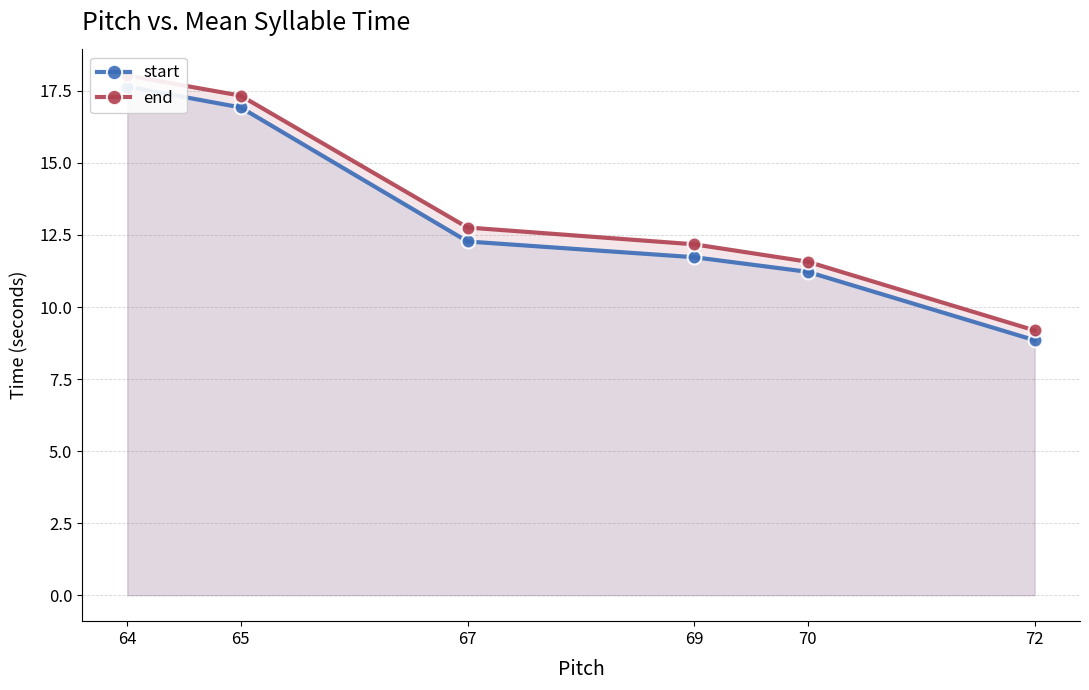

Reading left to right, list all the values displayed in this chart.

start: 17.7	16.9	12.3	11.7	11.2	8.8
end: 18.0	17.3	12.8	12.2	11.6	9.2